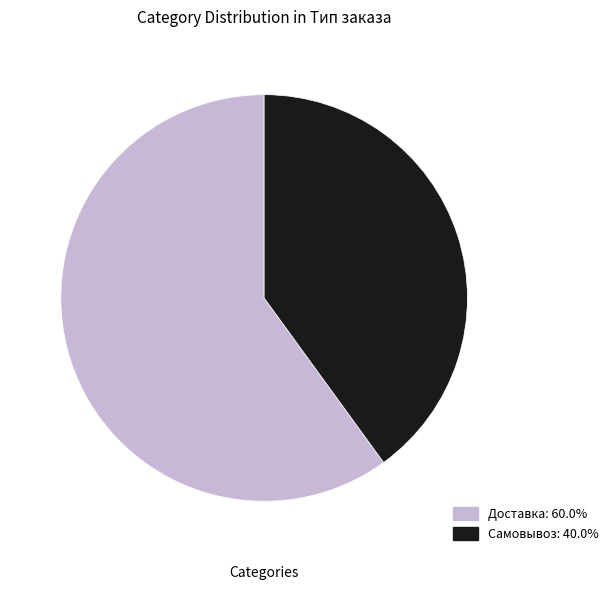

Rank the categories by value from lowest to highest.

Самовывоз, Доставка